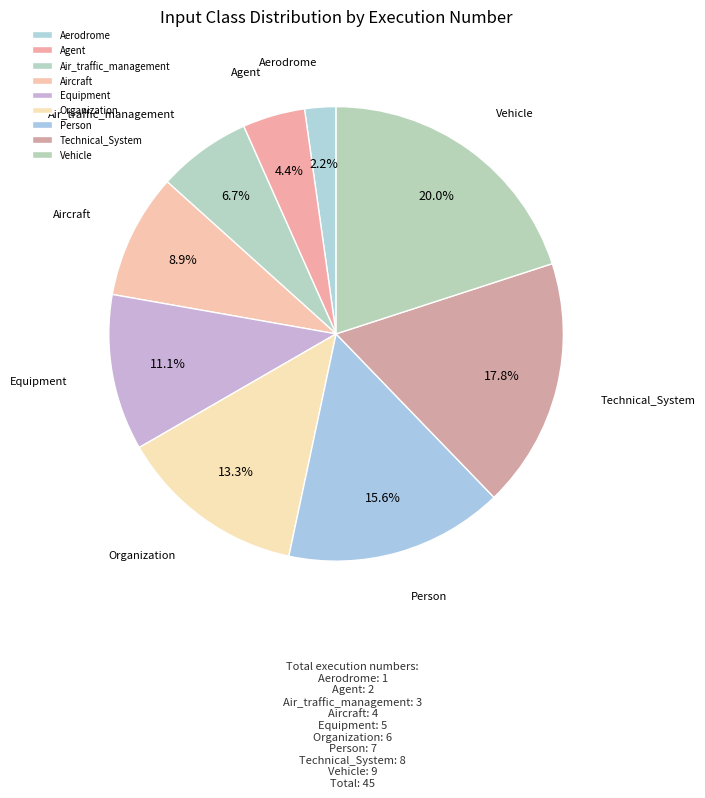

To the nearest percent, what is the difference between the largest and smallest slice percentages?

18%